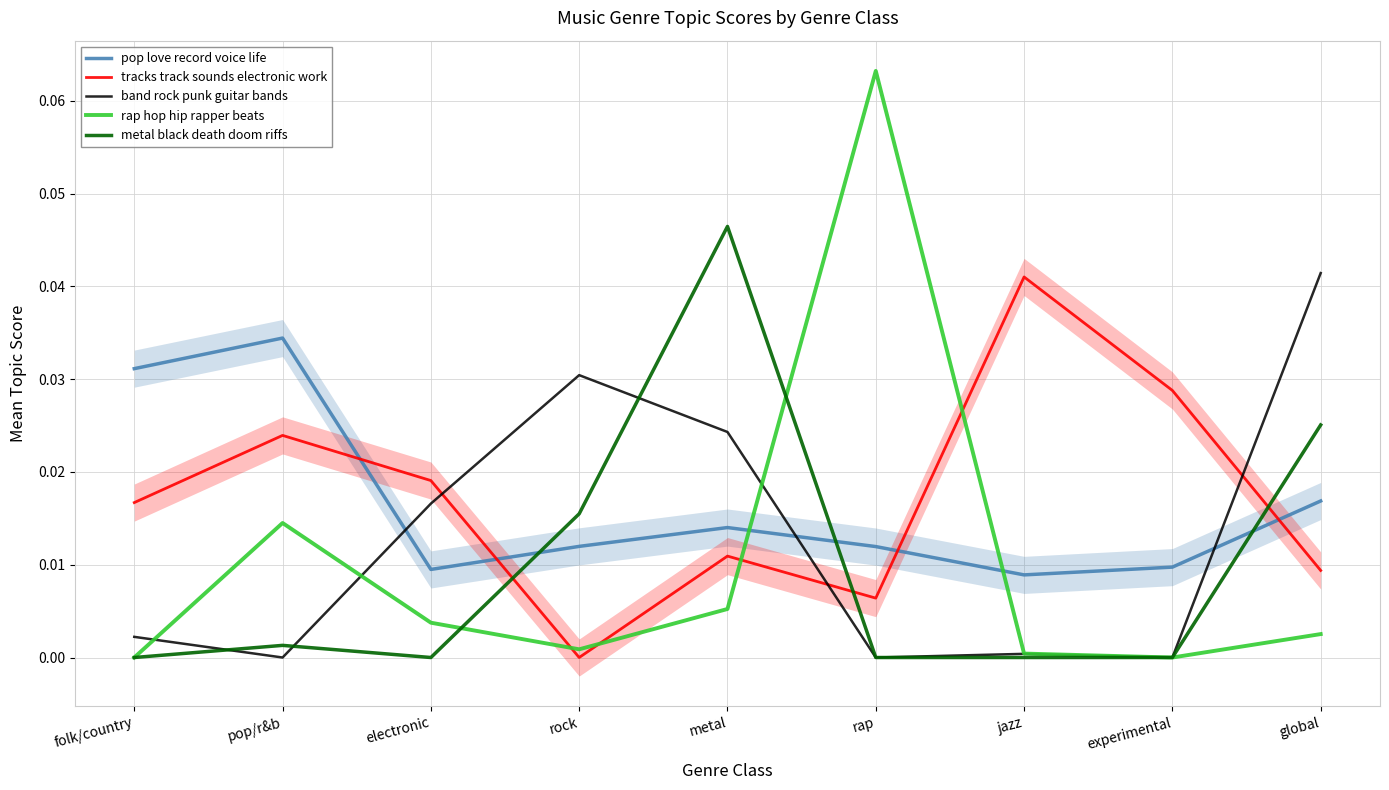

Which series ends up on top after the final intersection of pop love record voice life and band rock punk guitar bands?

band rock punk guitar bands